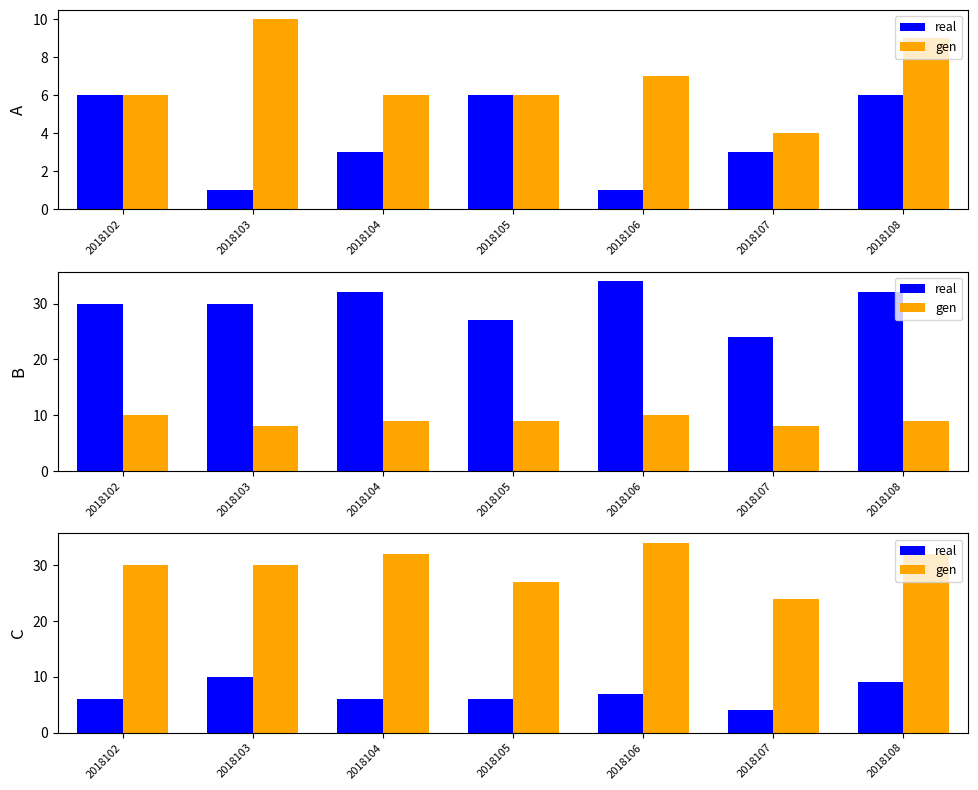

List the labels in order of real value, largest first.

2018103, 2018108, 2018106, 2018102, 2018104, 2018105, 2018107